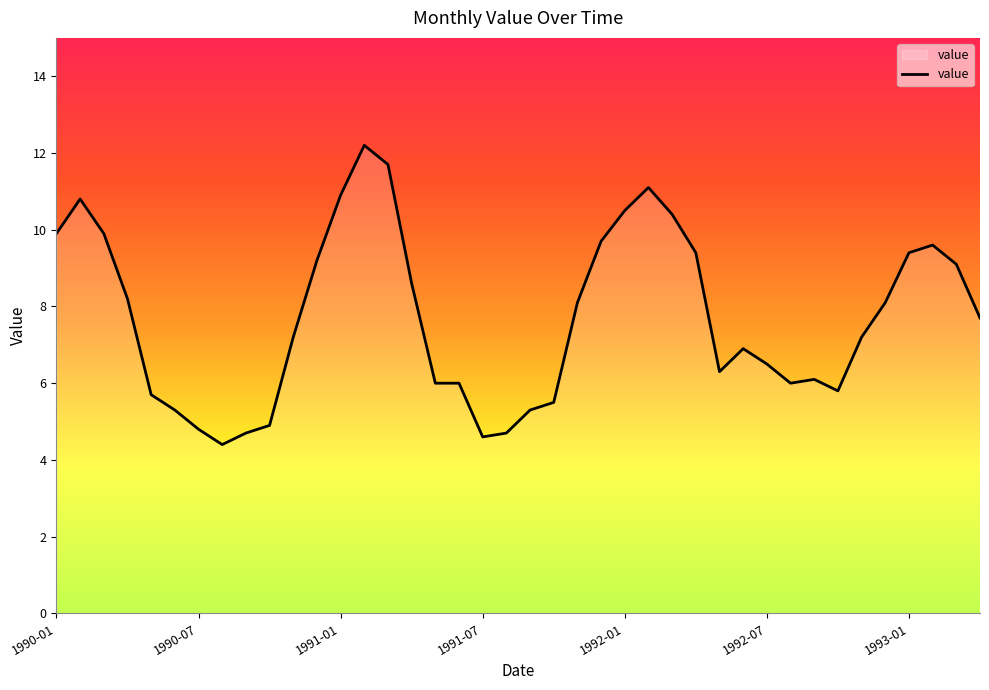

What is the minimum value shown in the chart?

4.4